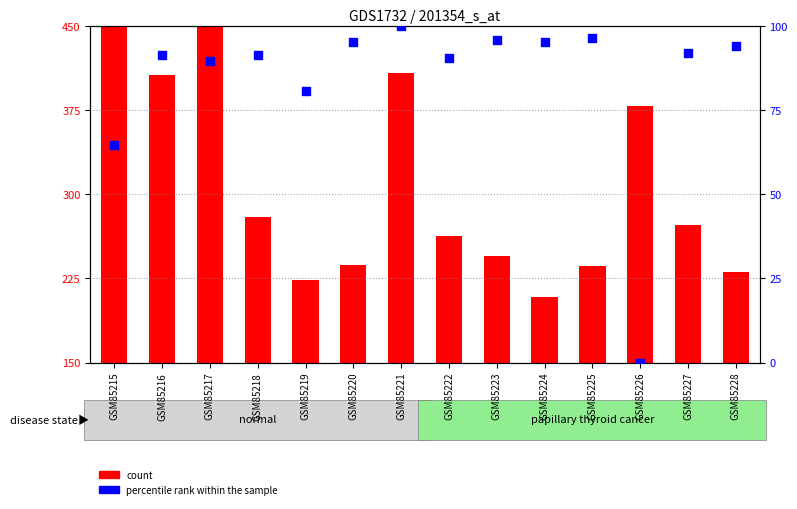

Which has a higher value, GSM85222 or GSM85218?

GSM85218